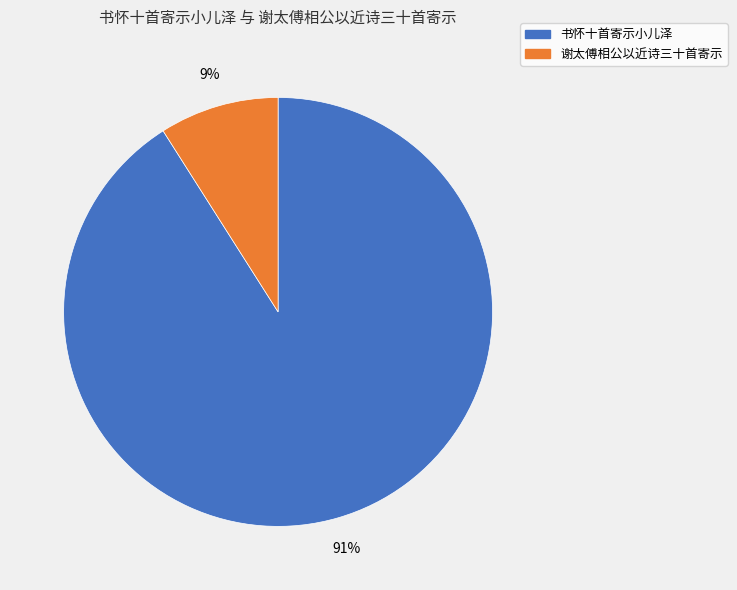

Does any single category account for the majority?

Yes